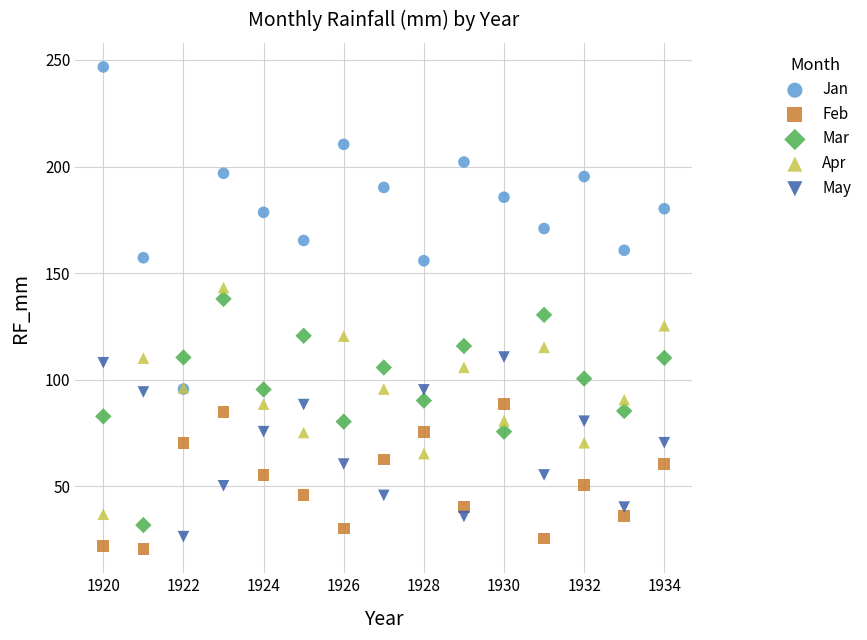

Which series has the widest spread of Y values?

Jan